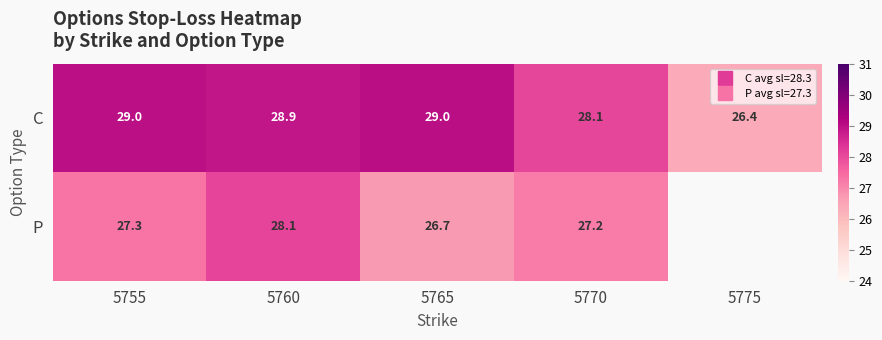

What is the difference between the maximum and second lowest values in the C series?

0.9